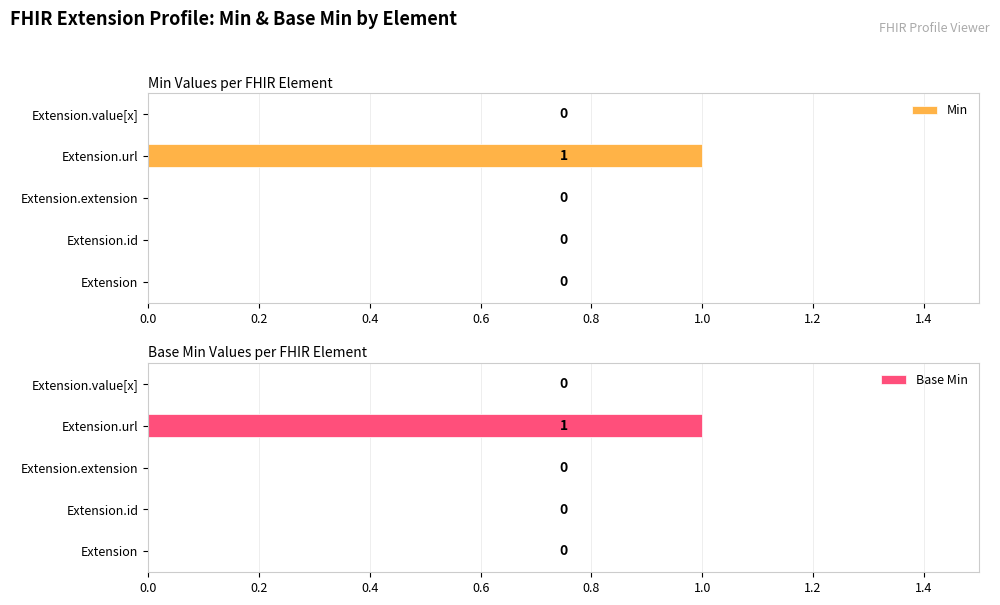

At which label does Min reach its peak?

Extension.url